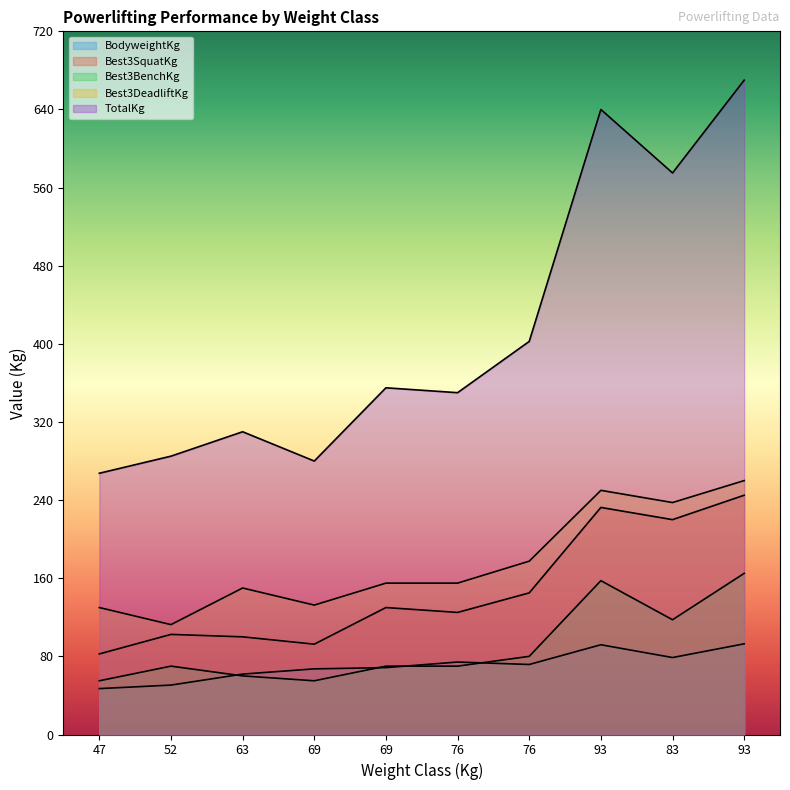

Which series has the largest total across all categories?

TotalKg